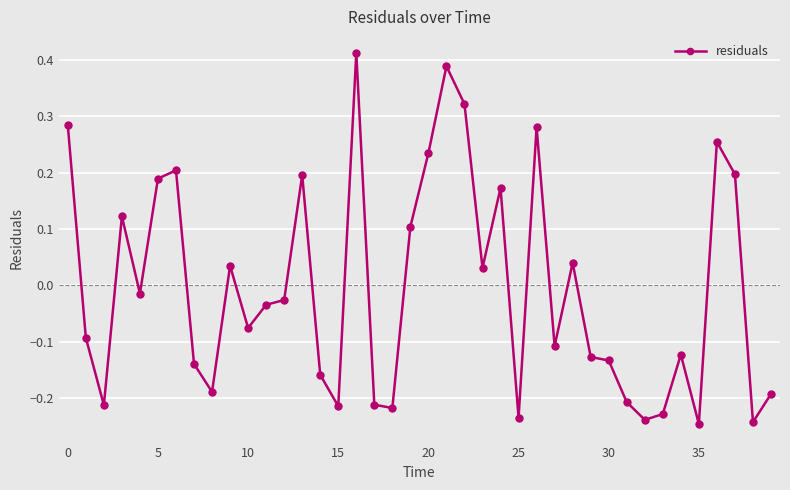

What is the difference between the maximum and minimum values?

0.7